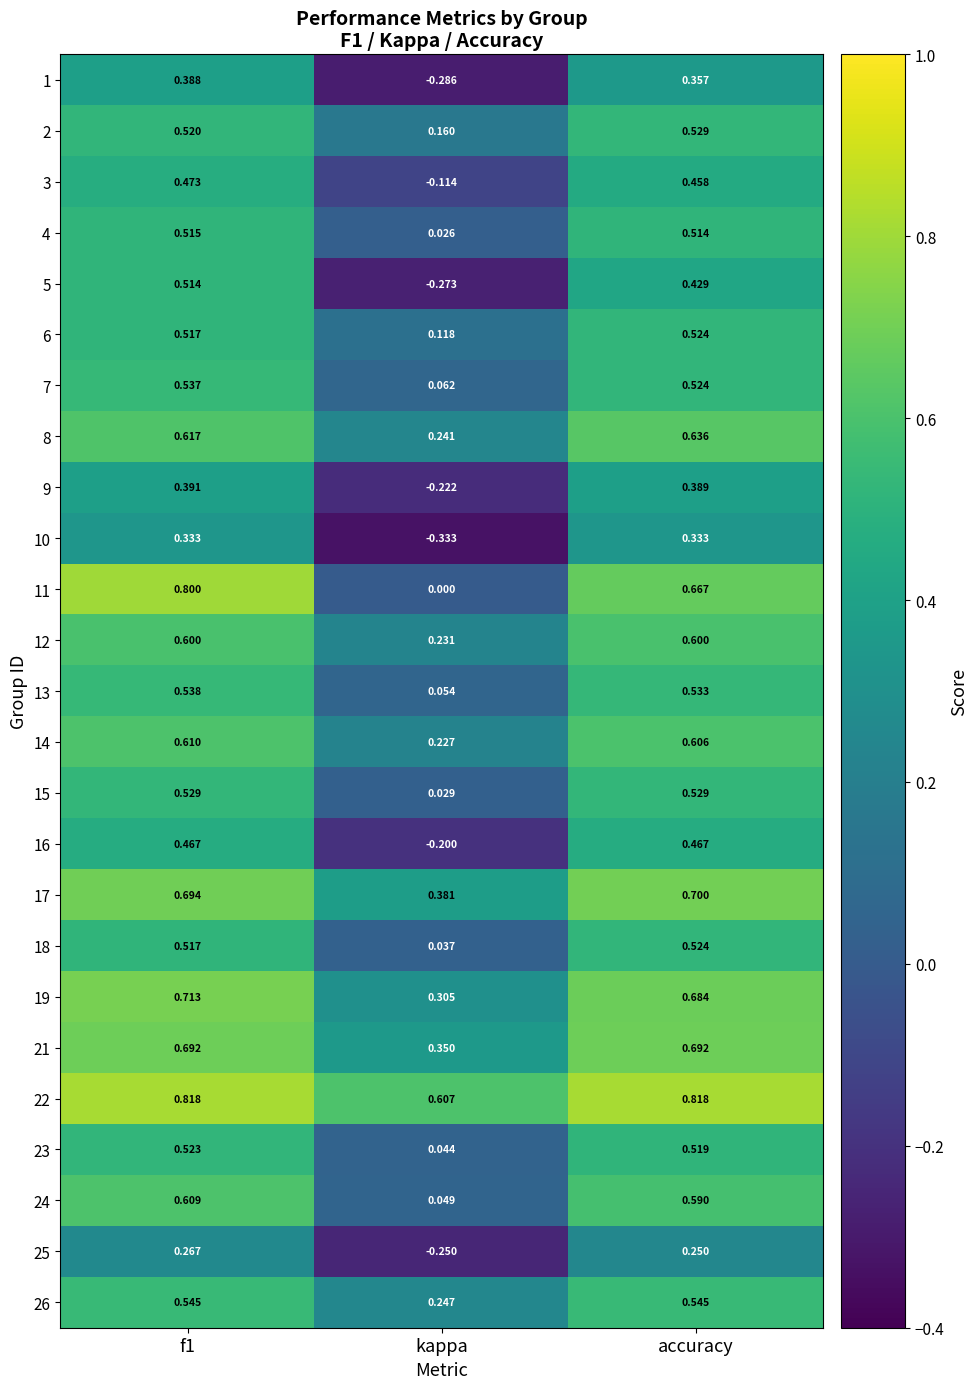

At how many categories does at least one series exceed 0?

3